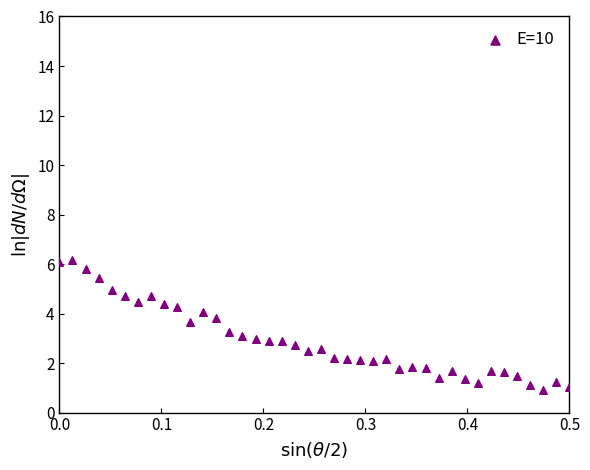

What is the range of Y values (max minus min)?

5.2